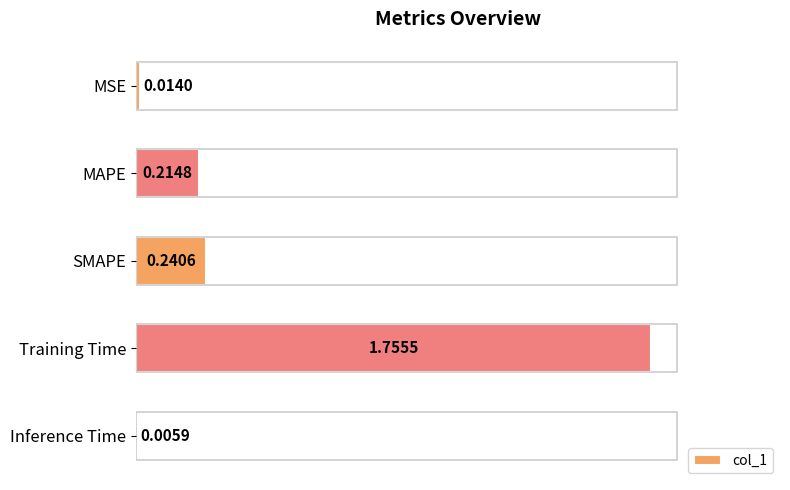

At which label is the value closest to 0?

Inference Time